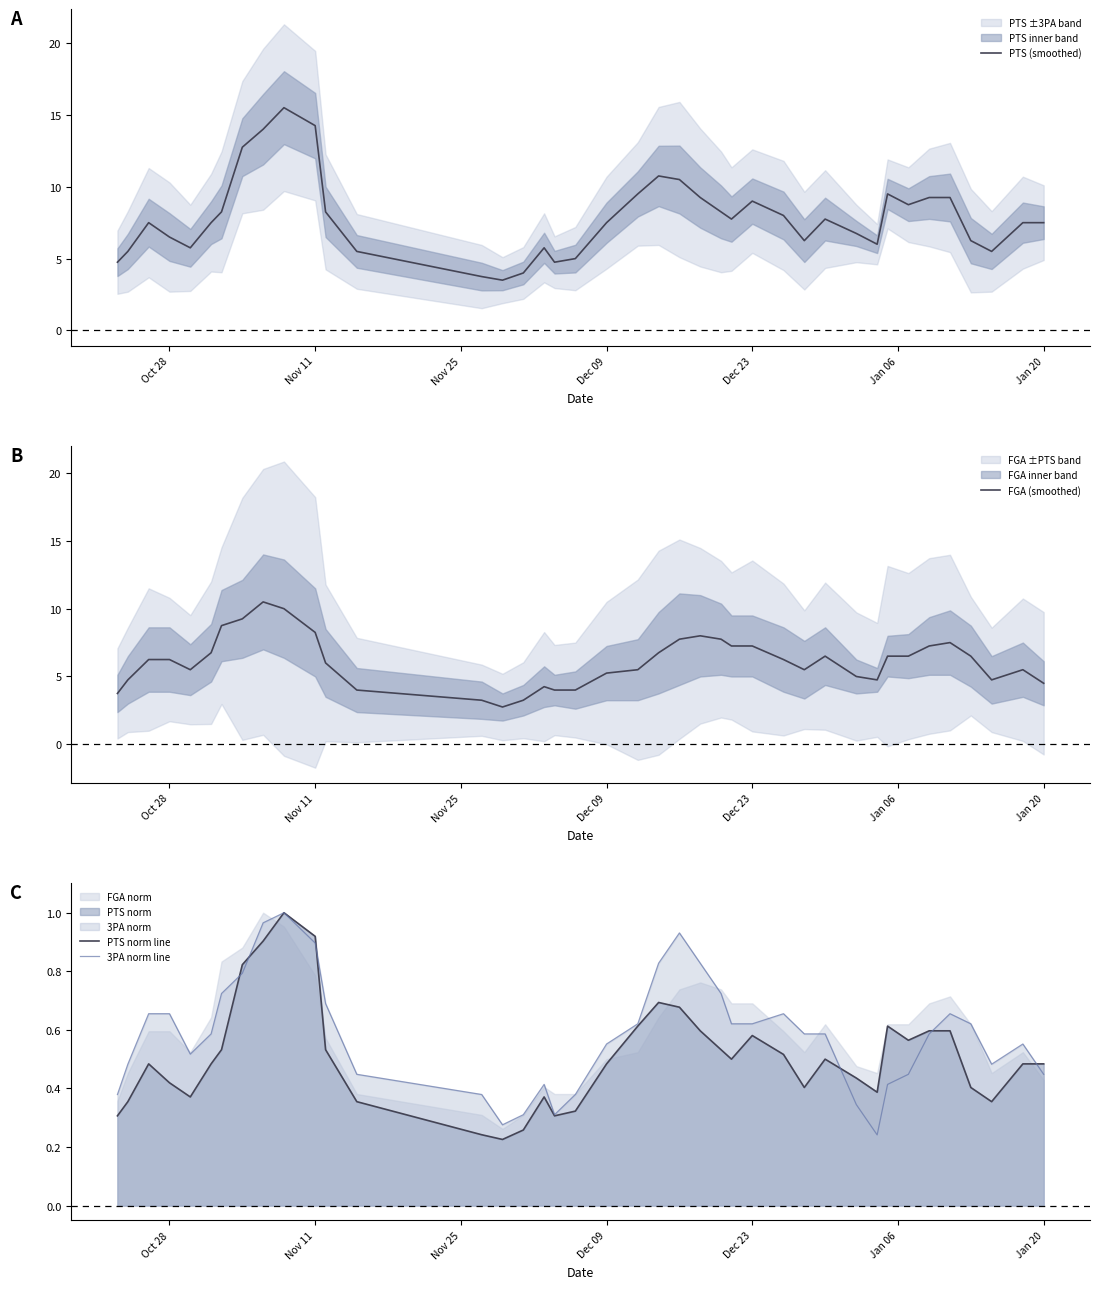

In 3PA norm line, how many points are lower than both neighbors (excluding endpoints)?

5